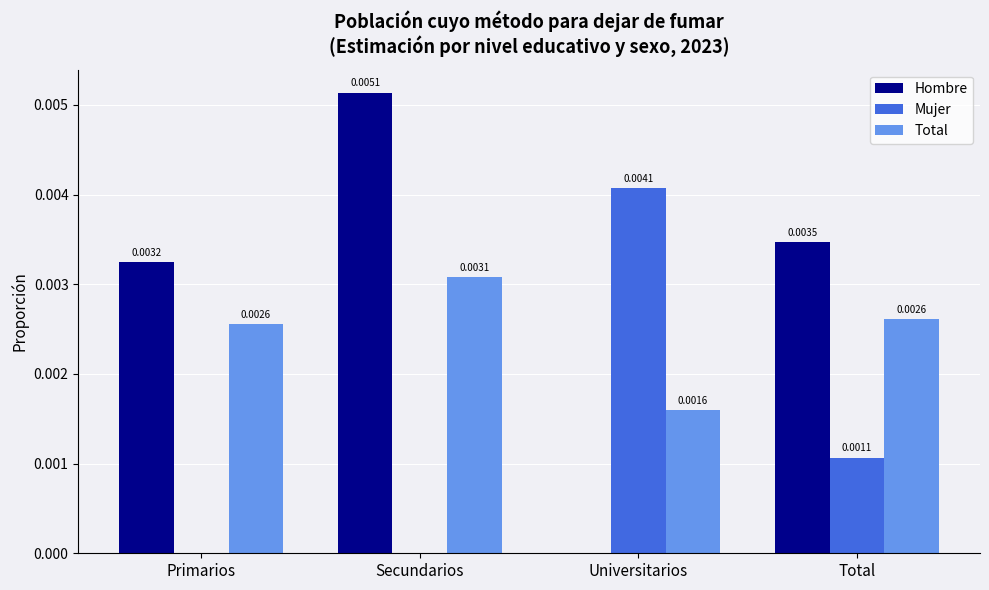

How many Total values are between 0 and 1?

4